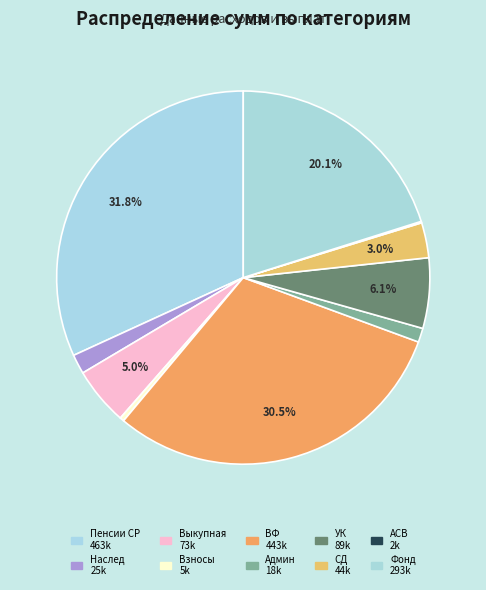

Rank the categories by value from lowest to highest.

АСВ, Взносы, Админ, Наслед, СД, Выкупная, УК, Фонд, ВФ, Пенсии СР